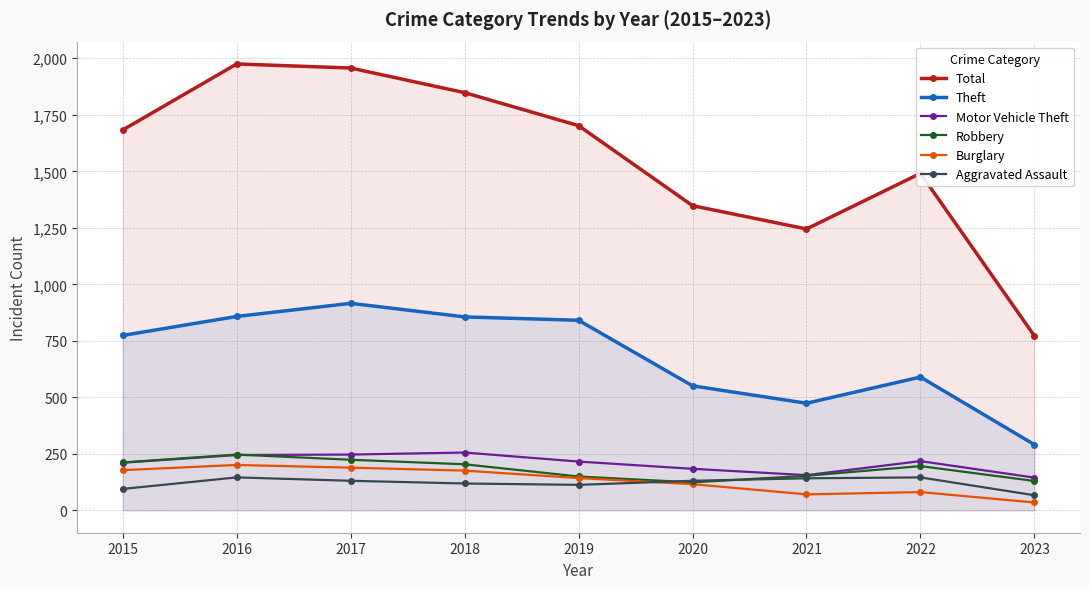

What is the value of the Aggravated Assault point at the 6th from the left?

131